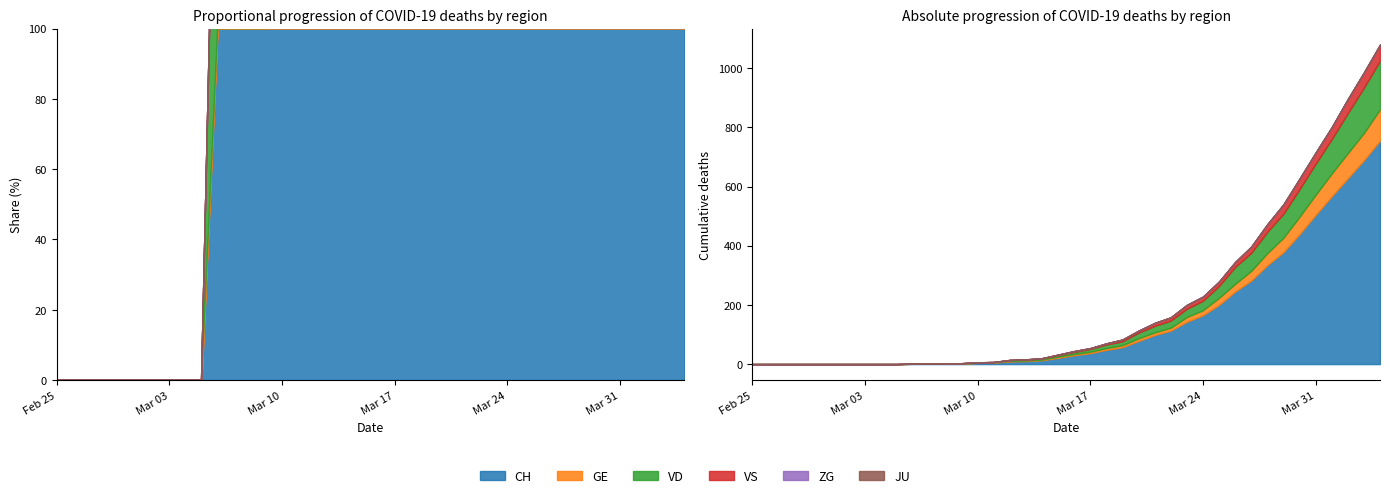

What is the label of the 32nd point from the right?

2020-03-04